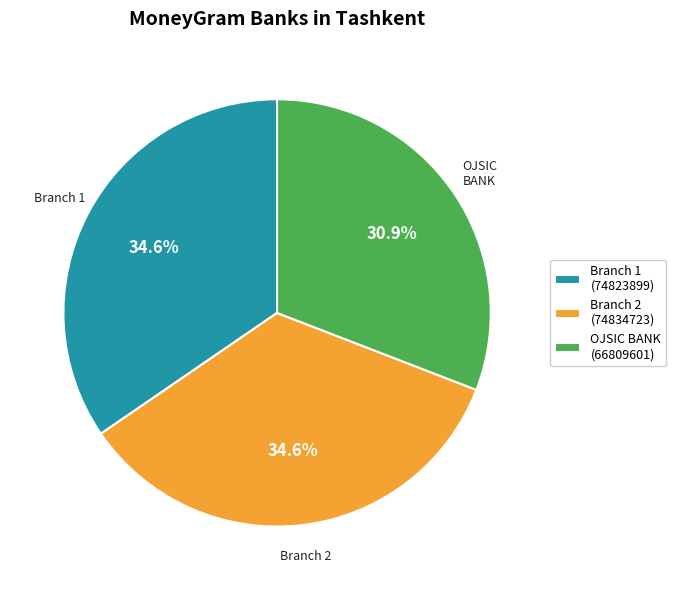

What percentage is NOT represented by Branch 1 (74823899)?

65.4%